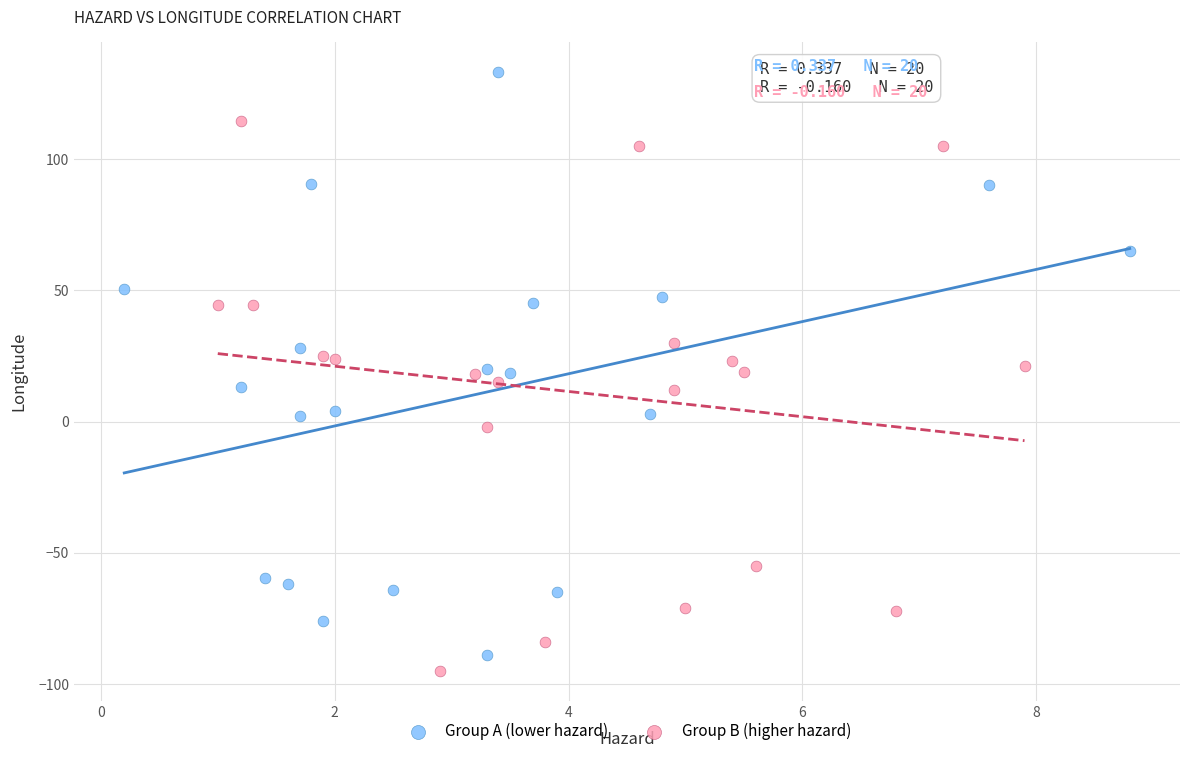

Which series reaches the maximum Y coordinate?

Group A (lower hazard)